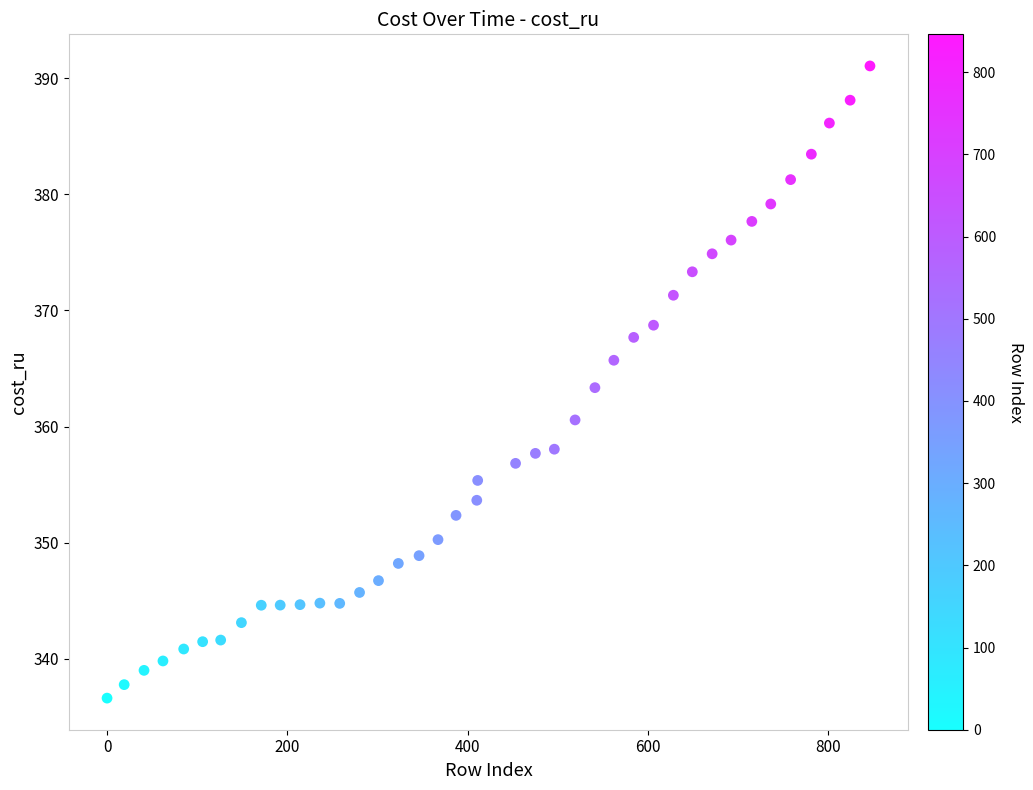

What is the range of X values (max minus min)?

846.0